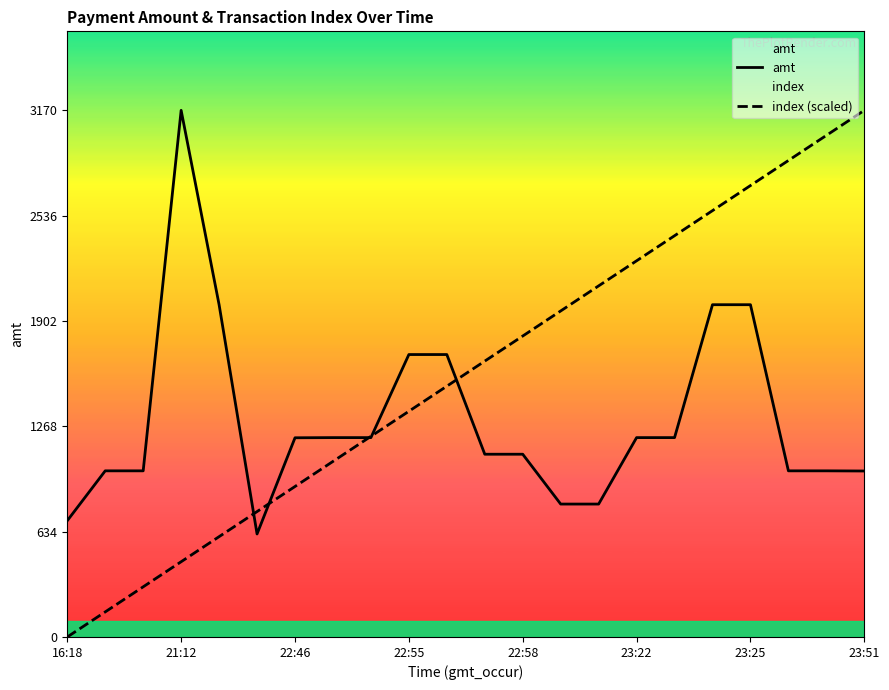

At which label does amt reach its peak?

21:12